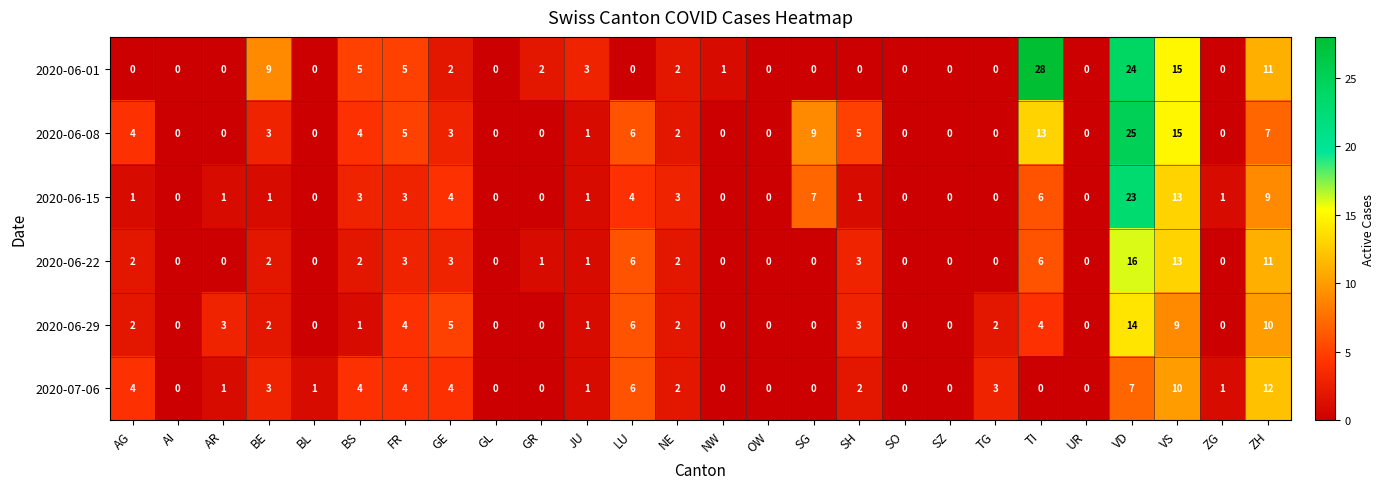

Between JU and NW, which series saw the biggest shift?

2020-06-01